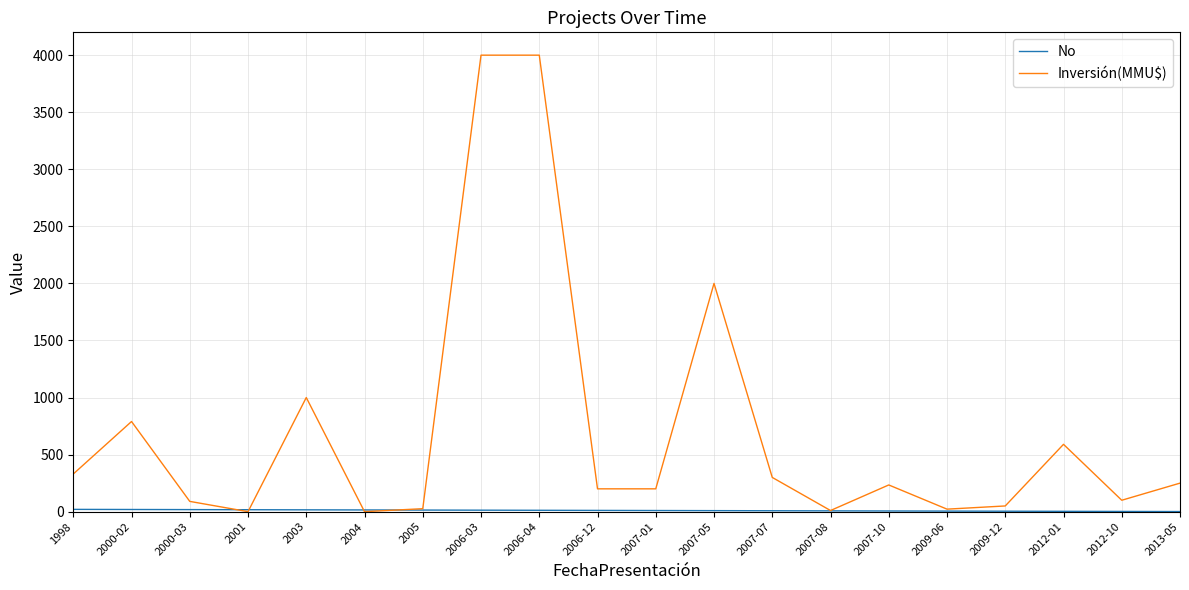

What is the highest value of the Inversión(MMU$) series?

4000